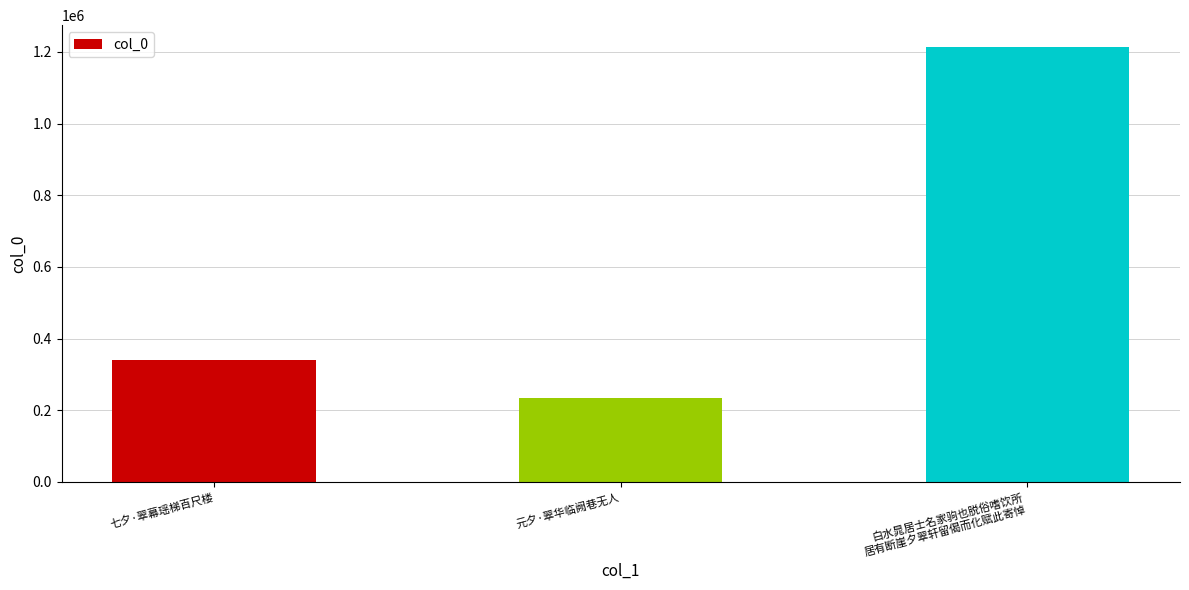

Which label corresponds to the largest value in the chart?

白水晁居士名家驹也脱俗嗜饮所
居有断崖夕翠轩留偈而化赋此寄悼